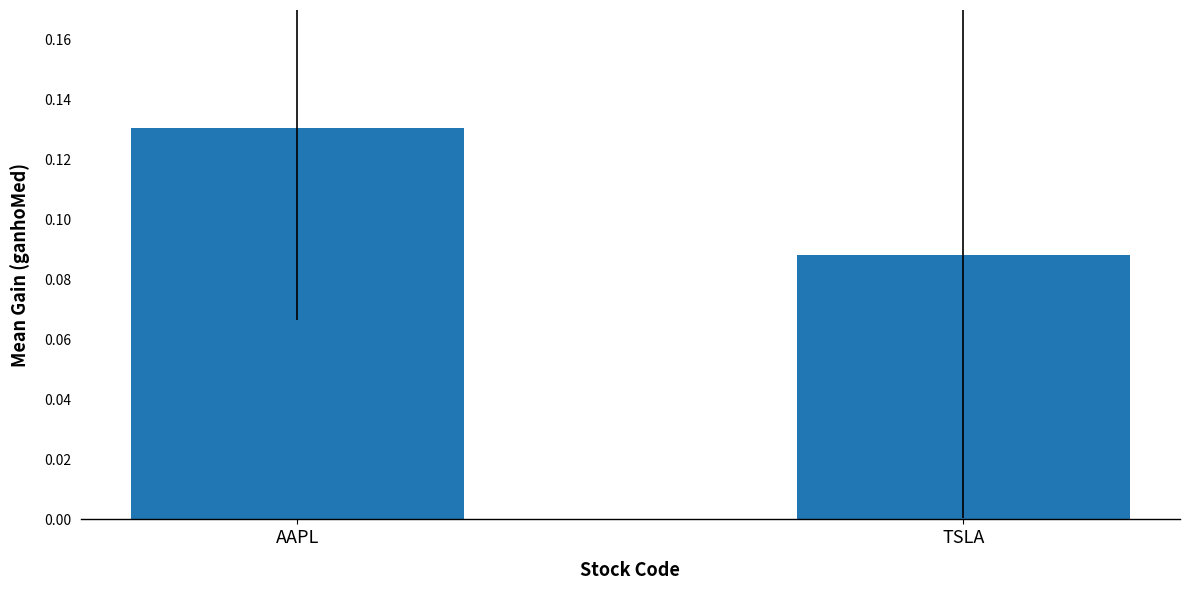

Are the bars horizontal?

No